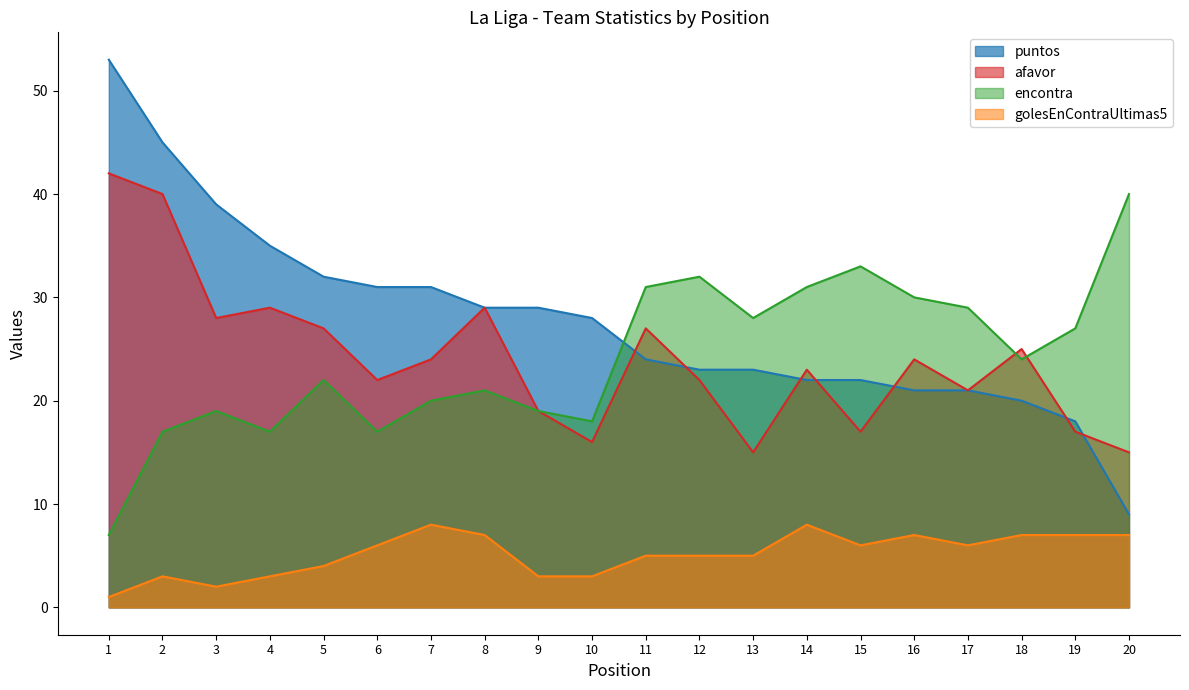

Where is the first local maximum for golesEnContraUltimas5?

2